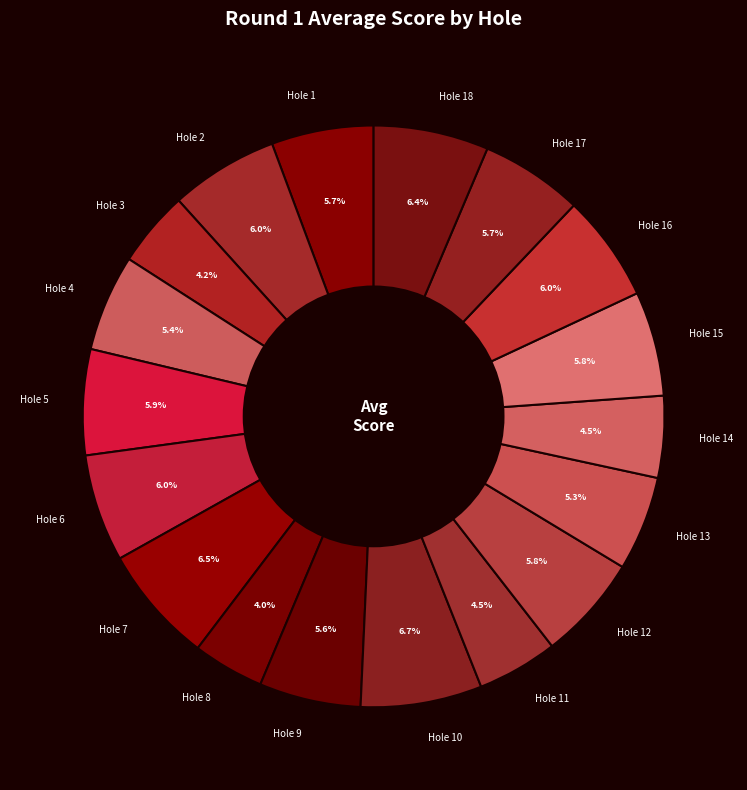

To the nearest percent, what is the difference between the largest and smallest slice percentages?

3%